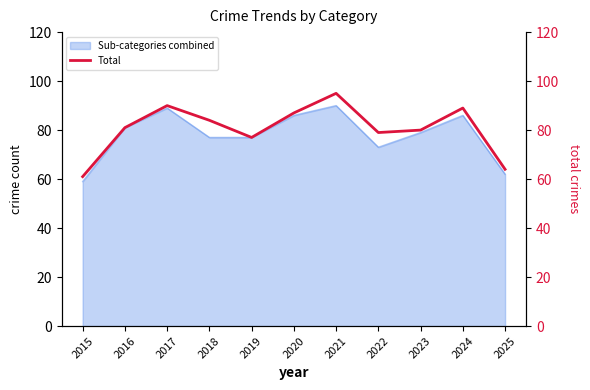

Reading left to right, extract all data points from this chart.

2015=61	2016=81	2017=90	2018=84	2019=77	2020=87	2021=95	2022=79	2023=80	2024=89	2025=64